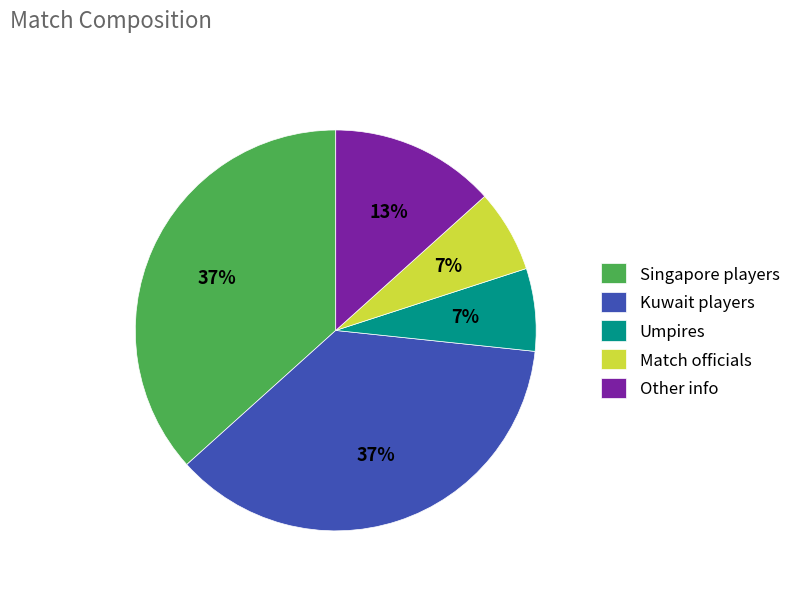

Is there any slice that represents more than half of the pie?

No